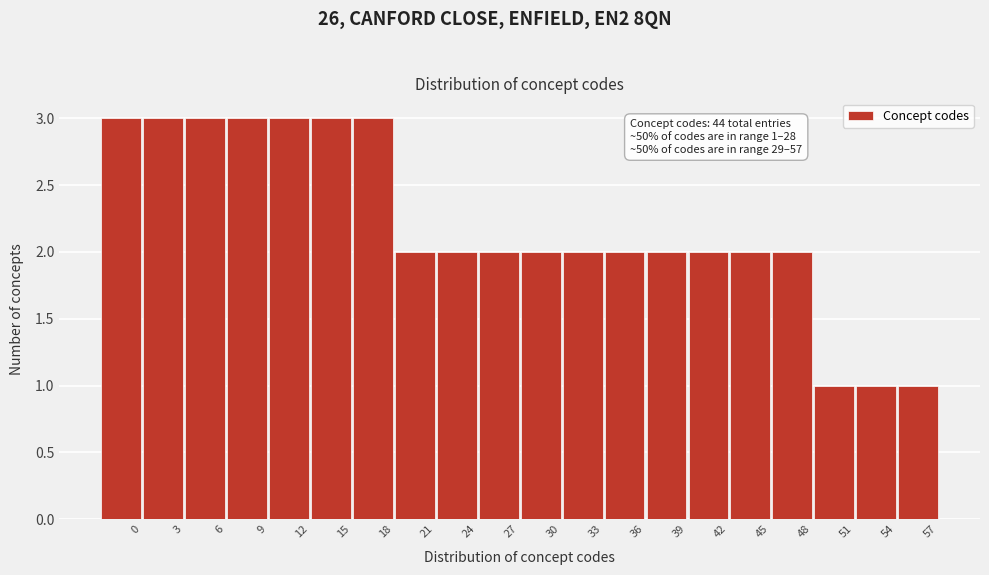

Reading right to left, extract all data points from this chart.

57=1	54=1	51=1	48=2	45=2	42=2	39=2	36=2	33=2	30=2	27=2	24=2	21=2	18=3	15=3	12=3	9=3	6=3	3=3	0=3